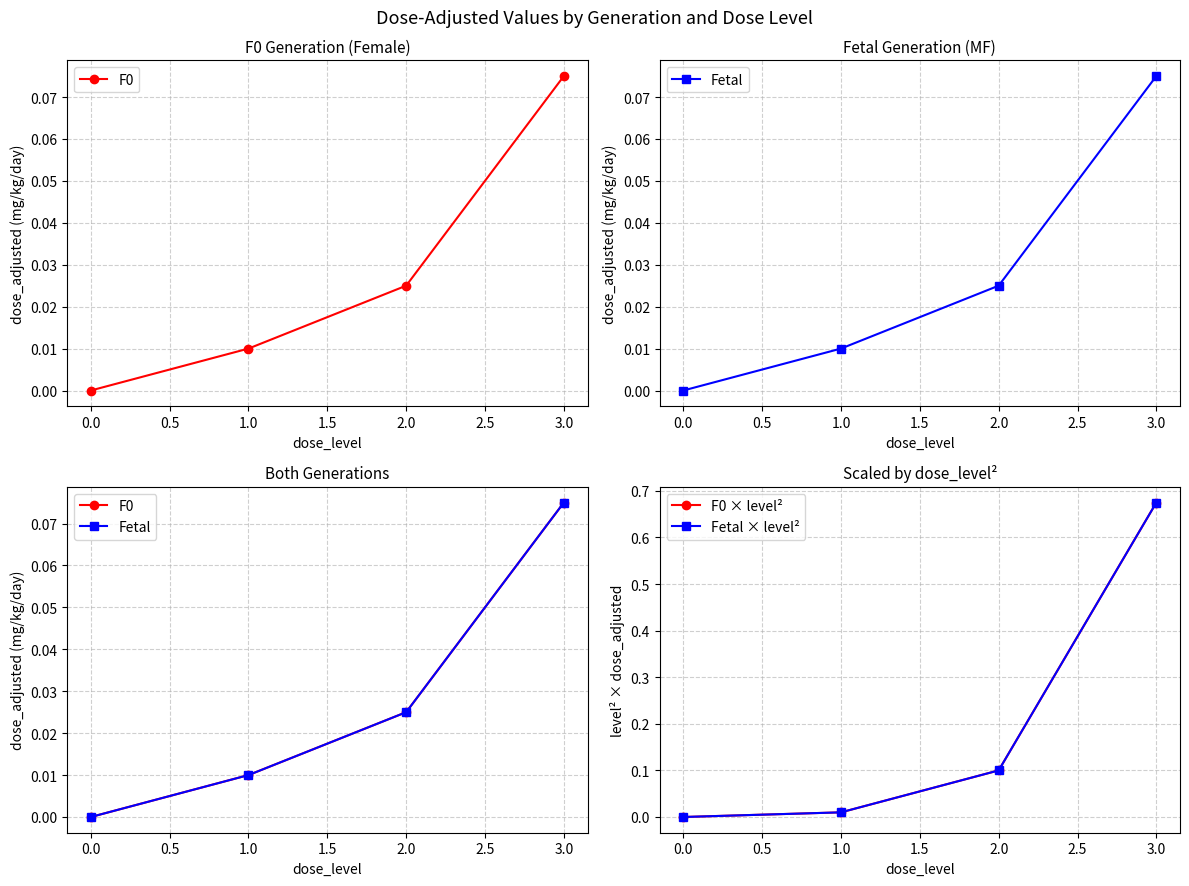

Does the chart display data point markers on the line(s)?

Yes